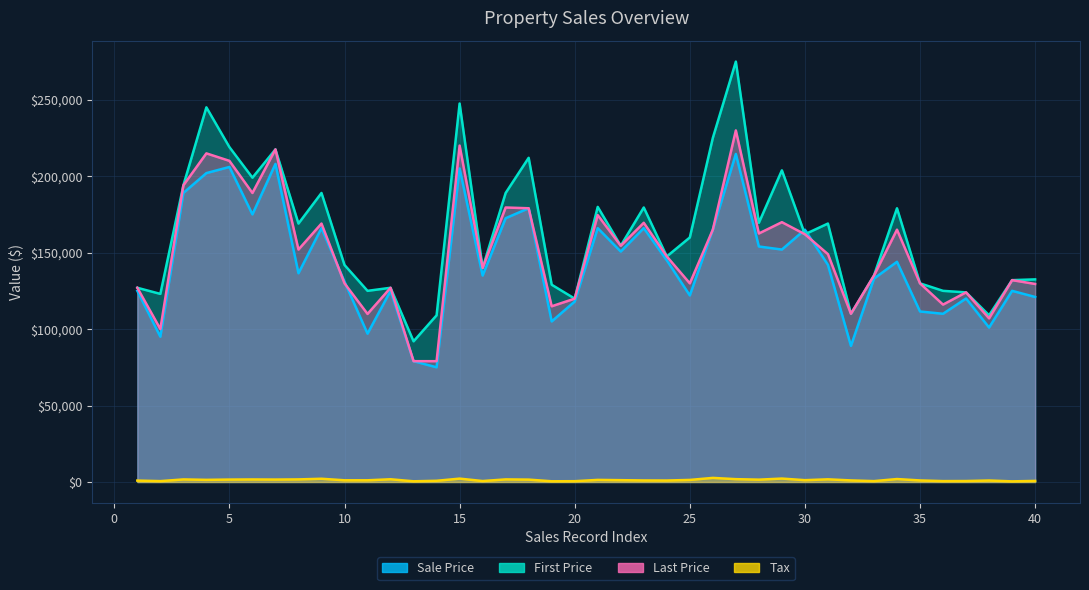

Count the number of data series in this chart.

4